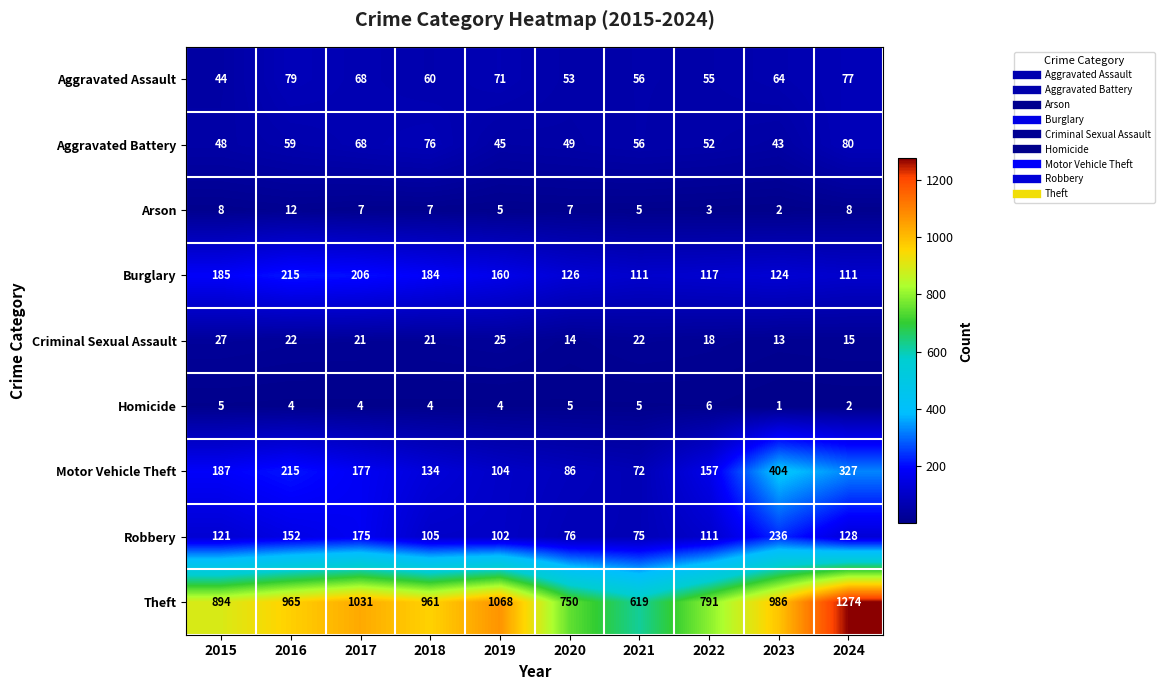

Rank the series by their maximum value, from lowest to highest.

Homicide, Arson, Criminal Sexual Assault, Aggravated Assault, Aggravated Battery, Burglary, Robbery, Motor Vehicle Theft, Theft